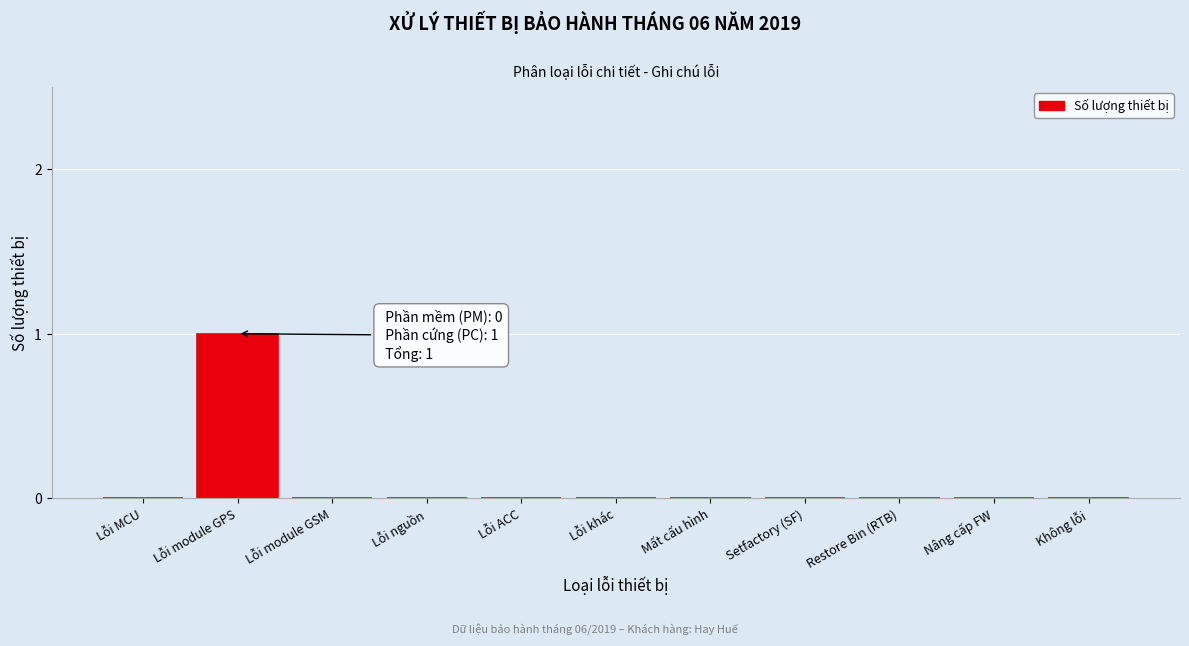

Reading right to left, what are all the values shown in this chart?

Không lỗi=0	Nâng cấp FW=0	Restore Bin (RTB)=0	Setfactory (SF)=0	Mất cấu hình=0	Lỗi khác=0	Lỗi ACC=0	Lỗi nguồn=0	Lỗi module GSM=0	Lỗi module GPS=1	Lỗi MCU=0